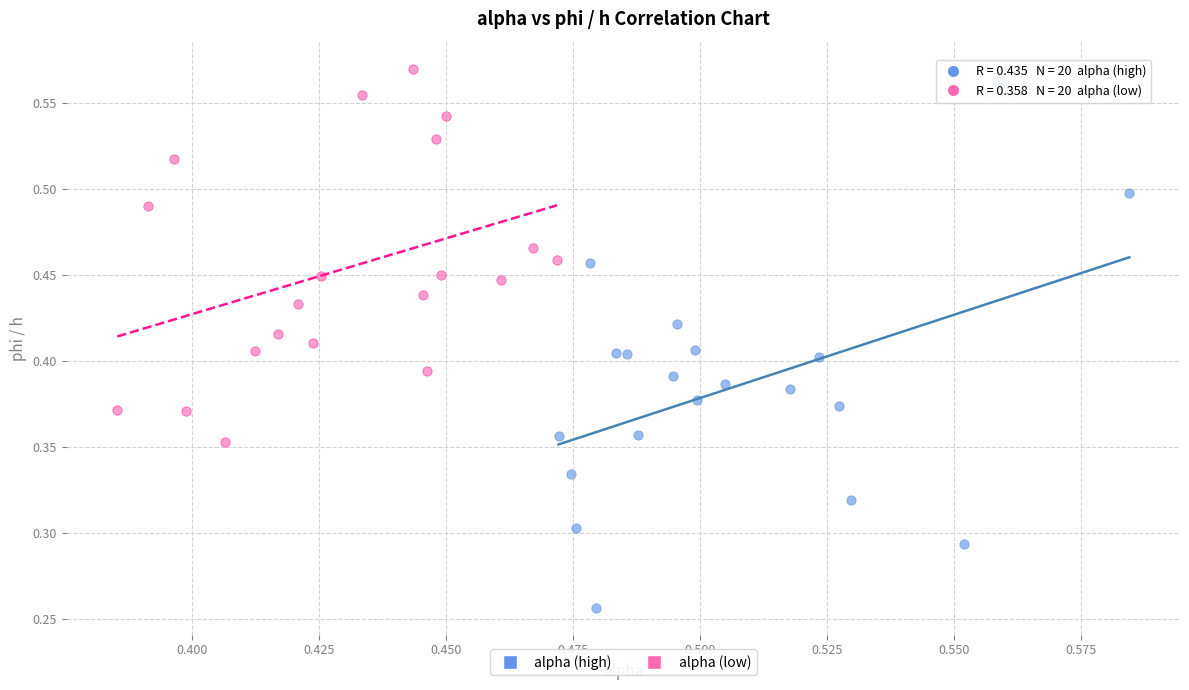

Which series reaches the minimum Y coordinate?

alpha (high)